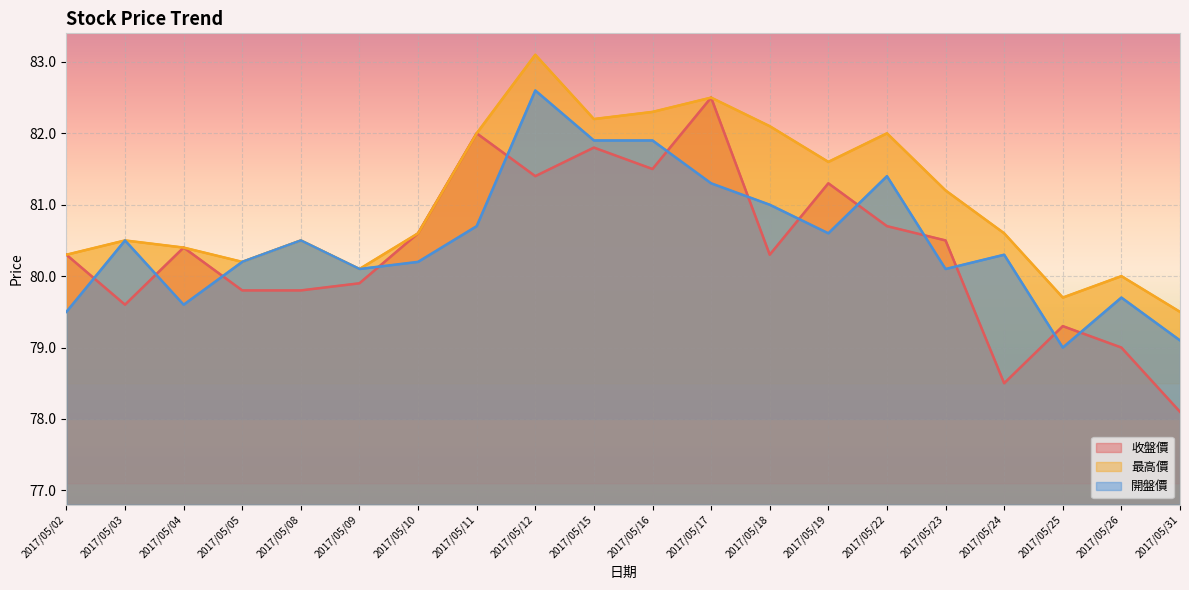

At which category does 開盤價 reach its first local valley?

2017/05/04